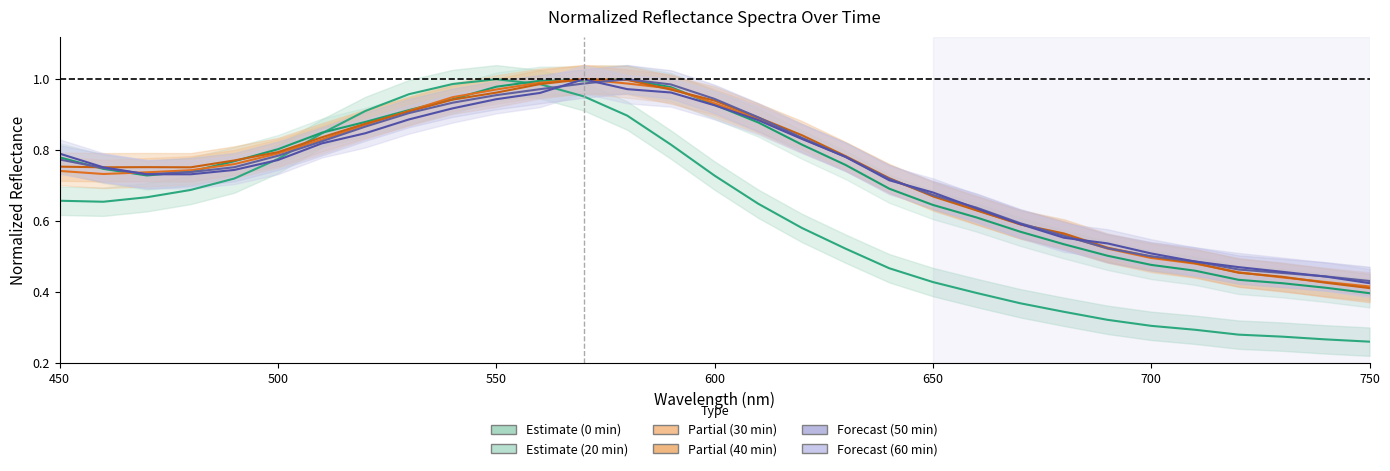

Reading left to right, transcribe all the data shown in this chart.

36 0min_normalized: 0.7	0.7	0.7	0.7	0.7	0.8	0.8	0.9	1.0	1.0	1.0	1.0	1.0	0.9	0.8	0.7	0.6	0.6	0.5	0.5	0.4	0.4	0.4	0.3	0.3	0.3	0.3	0.3	0.3	0.3	0.3
36 20min_normalized: 0.8	0.7	0.7	0.7	0.8	0.8	0.8	0.9	0.9	0.9	1.0	1.0	1.0	1.0	1.0	0.9	0.9	0.8	0.8	0.7	0.6	0.6	0.6	0.5	0.5	0.5	0.5	0.4	0.4	0.4	0.4
36 30min_normalized: 0.7	0.7	0.7	0.7	0.8	0.8	0.8	0.9	0.9	0.9	1.0	1.0	1.0	1.0	1.0	0.9	0.9	0.8	0.8	0.7	0.7	0.6	0.6	0.6	0.5	0.5	0.5	0.5	0.4	0.4	0.4
36 50min_normalized: 0.8	0.7	0.7	0.7	0.8	0.8	0.8	0.9	0.9	0.9	1.0	1.0	1.0	1.0	1.0	0.9	0.9	0.8	0.8	0.7	0.7	0.6	0.6	0.6	0.5	0.5	0.5	0.5	0.5	0.4	0.4
36 40min_normalized: 0.8	0.8	0.8	0.8	0.8	0.8	0.8	0.9	0.9	0.9	1.0	1.0	1.0	1.0	1.0	0.9	0.9	0.8	0.8	0.7	0.7	0.6	0.6	0.6	0.5	0.5	0.5	0.5	0.4	0.4	0.4
36 60min_normalized: 0.8	0.8	0.7	0.7	0.7	0.8	0.8	0.8	0.9	0.9	0.9	1.0	1.0	1.0	1.0	0.9	0.9	0.8	0.8	0.7	0.7	0.6	0.6	0.6	0.5	0.5	0.5	0.5	0.5	0.4	0.4